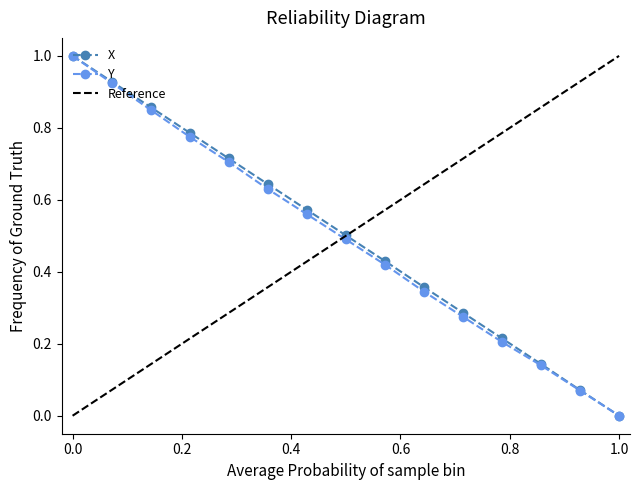

True or false: Y has more than 1 interior local peaks.

False